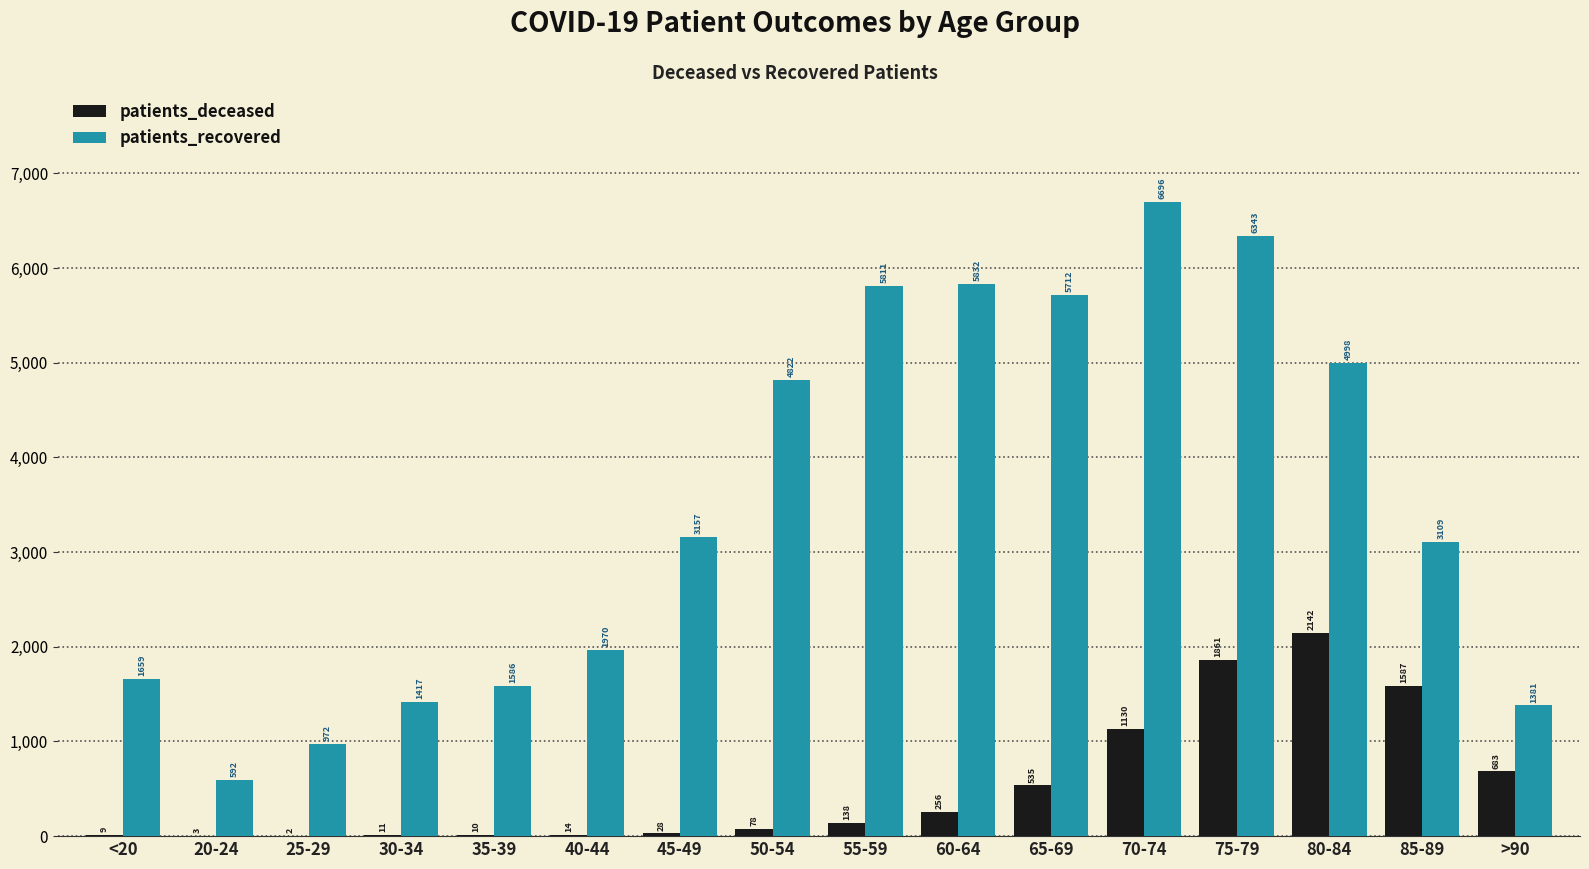

Which series changed the most between 20-24 and 55-59?

patients_recovered